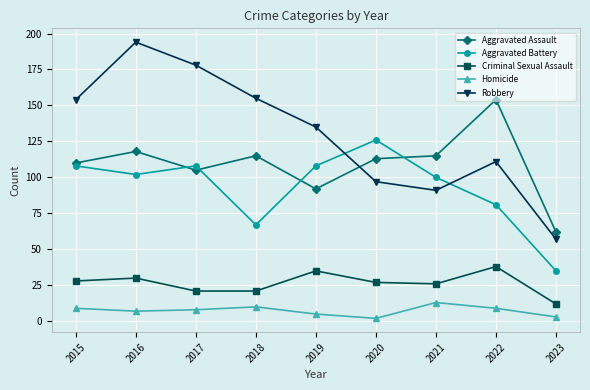

List the series in order of their peak value, lowest first.

Homicide, Criminal Sexual Assault, Aggravated Battery, Aggravated Assault, Robbery